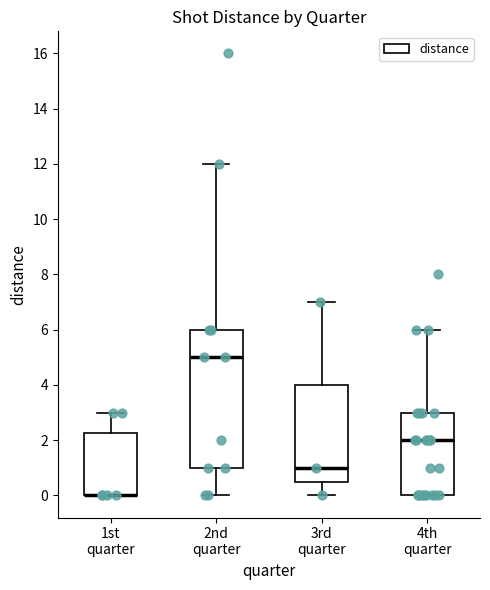

Where is the upper edge of the box for 3rd quarter on the y-axis? The values are not printed on the chart, so give them approximately, as read against the axis.

4.0